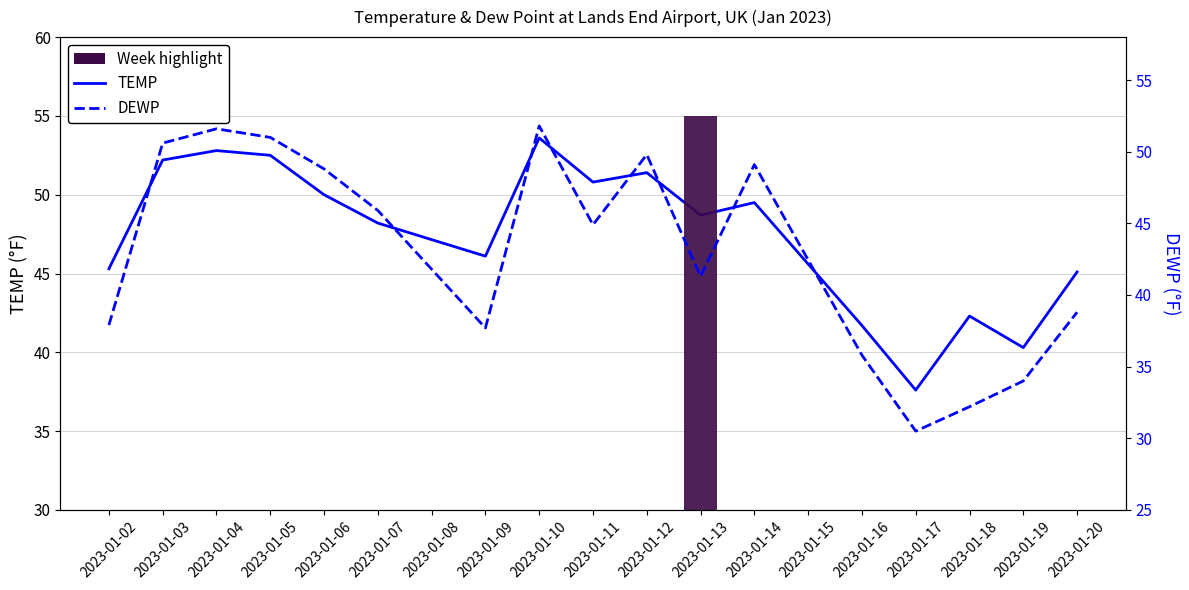

What is the sum of all DEWP values?

731.7